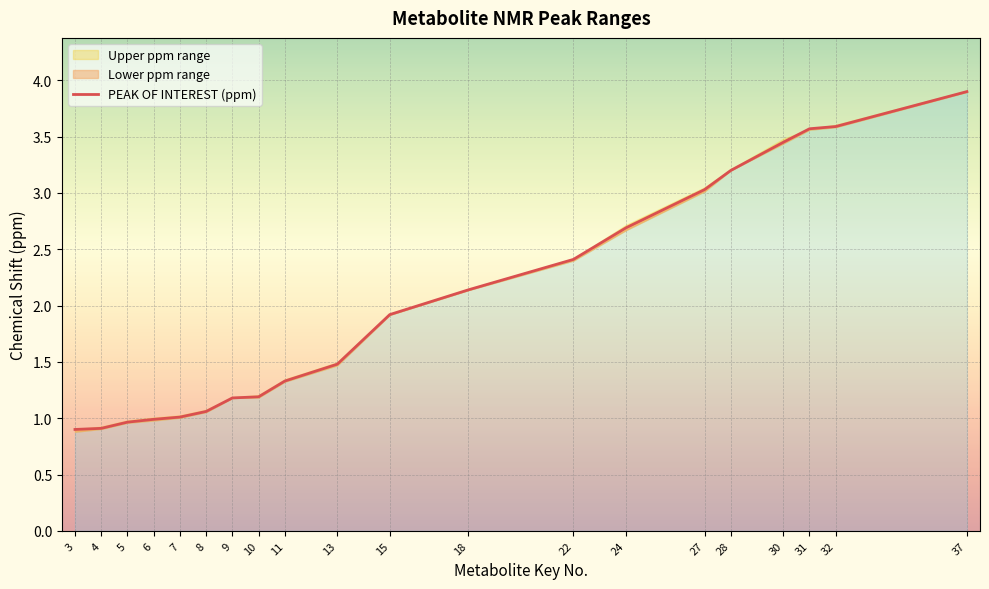

Reading left to right, what are all the values shown in this chart?

PEAK OF INTEREST (ppm): 0.9	0.9	1.0	1.0	1.0	1.1	1.2	1.2	1.3	1.5	1.9	2.1	2.4	2.7	3.0	3.2	3.5	3.6	3.6	3.9
Lower ppm range: 0.9	0.9	1.0	1.0	1.0	1.1	1.2	1.2	1.3	1.5	1.9	2.1	2.4	2.7	3.0	3.2	3.4	3.6	3.6	3.9
Upper ppm range: 0.9	0.9	1.0	1.0	1.0	1.1	1.2	1.2	1.3	1.5	1.9	2.1	2.4	2.7	3.0	3.2	3.5	3.6	3.6	3.9